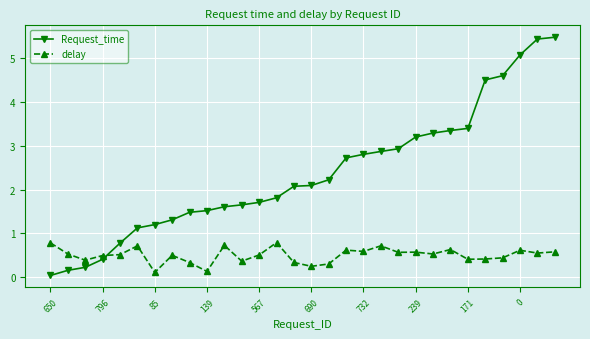

How many times do delay and Request_time cross each other?

1